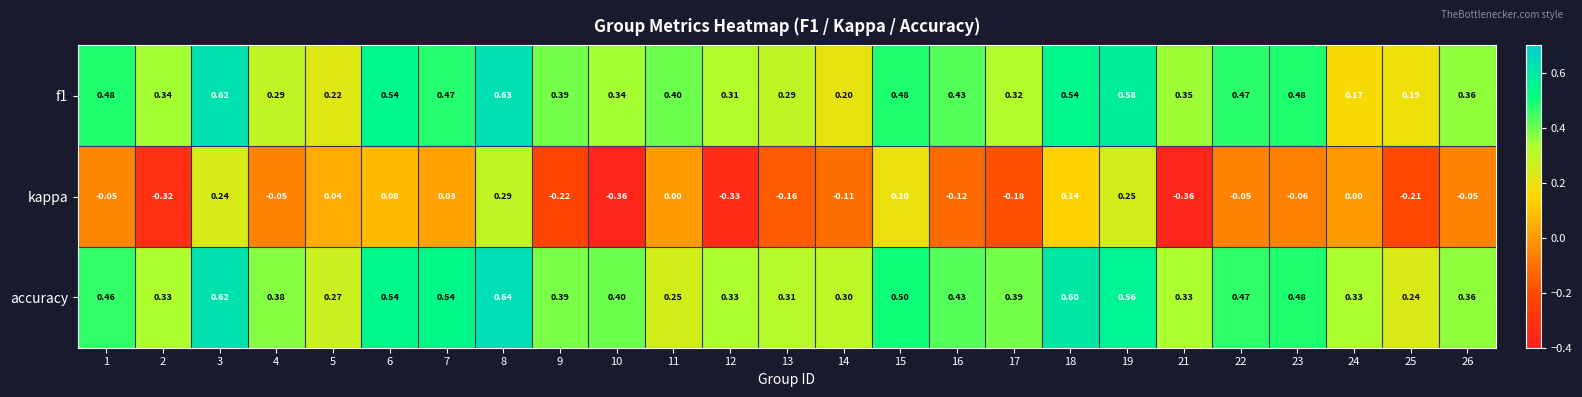

What is the spread (max minus min) of values at 21?

0.7